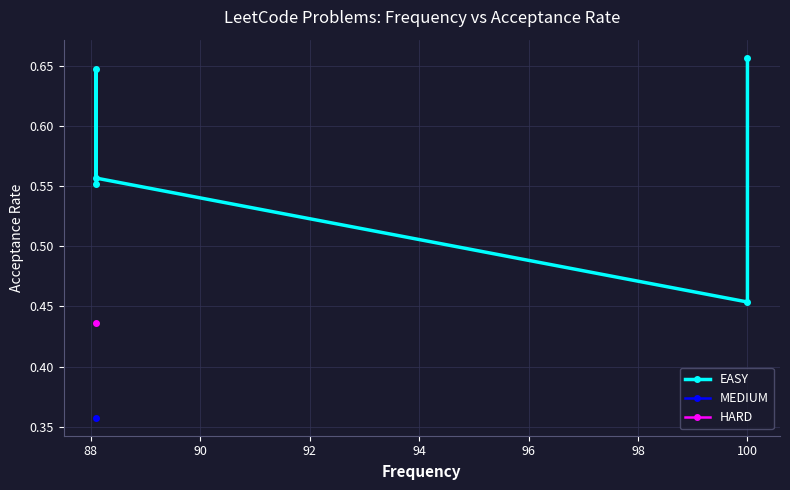

Is it true that the value at 100 is 0.5?

True